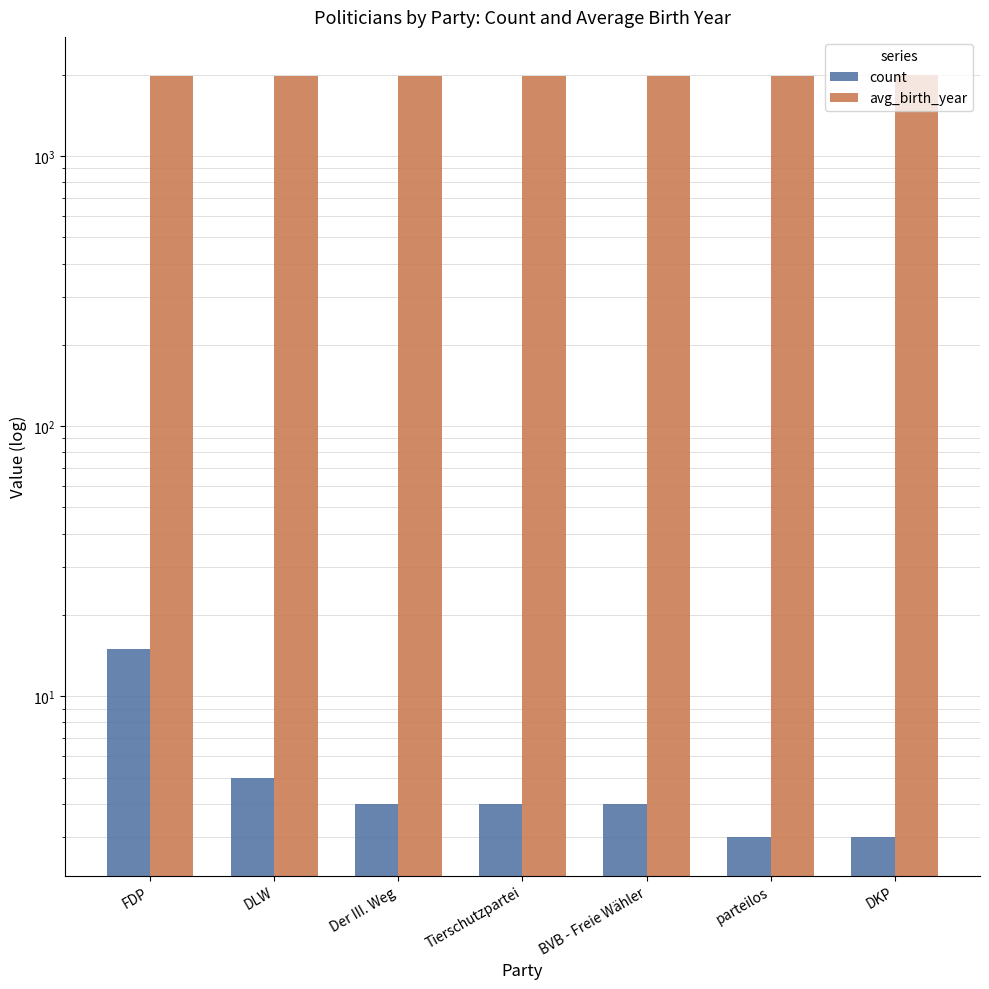

What is the label of the 6th bar from the left?

parteilos